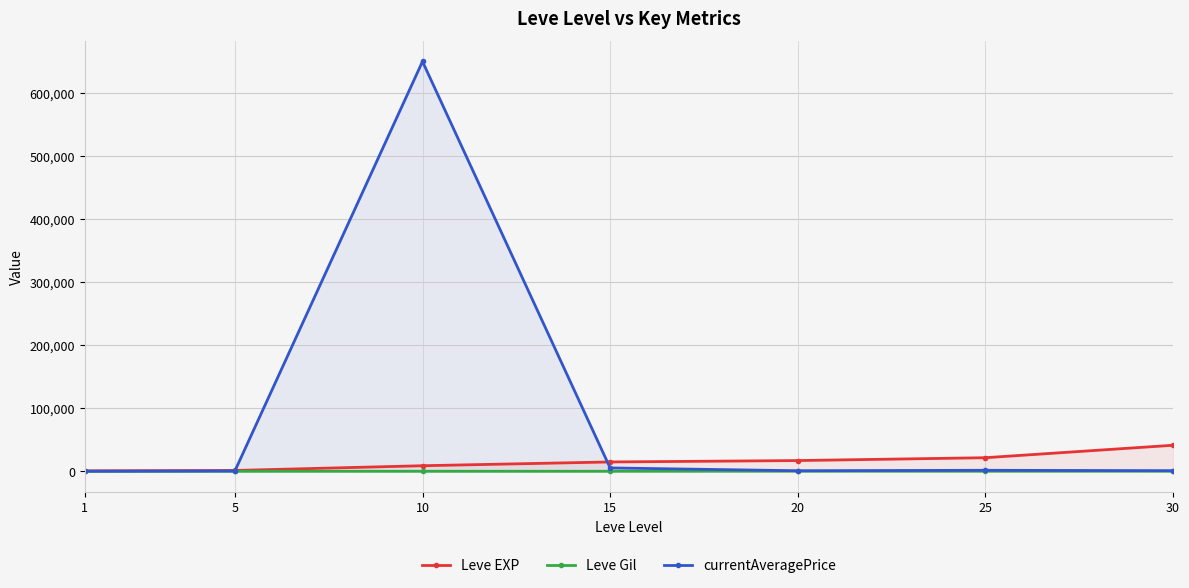

Reading left to right, what are all the values shown in this chart?

Leve EXP: 1=800.0	5=1420.0	10=8930.0	15=14920.0	20=17120.0	25=21650.0	30=41410.0
Leve Gil: 1=113.0	5=140.0	10=169.0	15=172.0	20=281.0	25=229.0	30=296.0
currentAveragePrice: 1=191.4	5=601.0	10=650424.6	15=5450.0	20=959.7	25=1690.5	30=1040.4